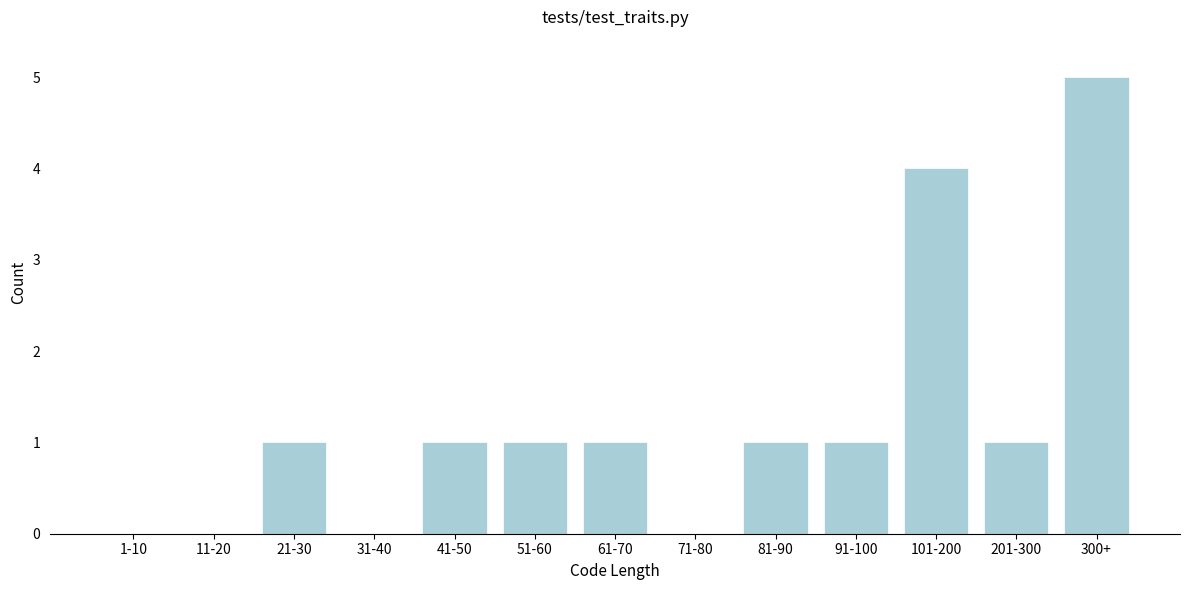

Reading left to right, list all the values displayed in this chart.

1-10=0	11-20=0	21-30=1	31-40=0	41-50=1	51-60=1	61-70=1	71-80=0	81-90=1	91-100=1	101-200=4	201-300=1	300+=5